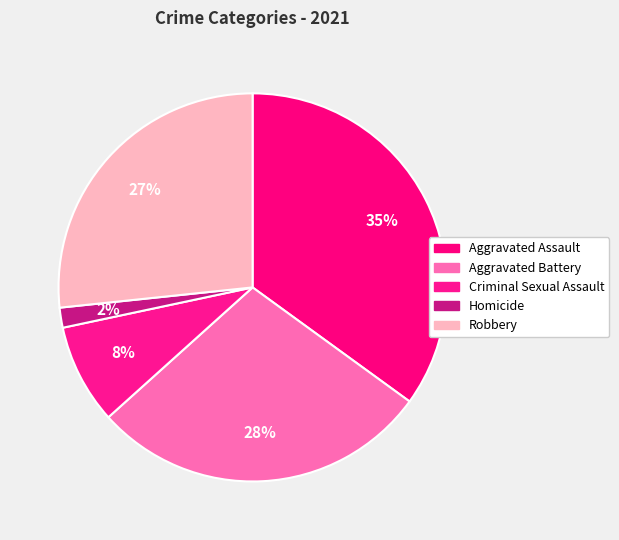

How many slices are in this pie chart?

5